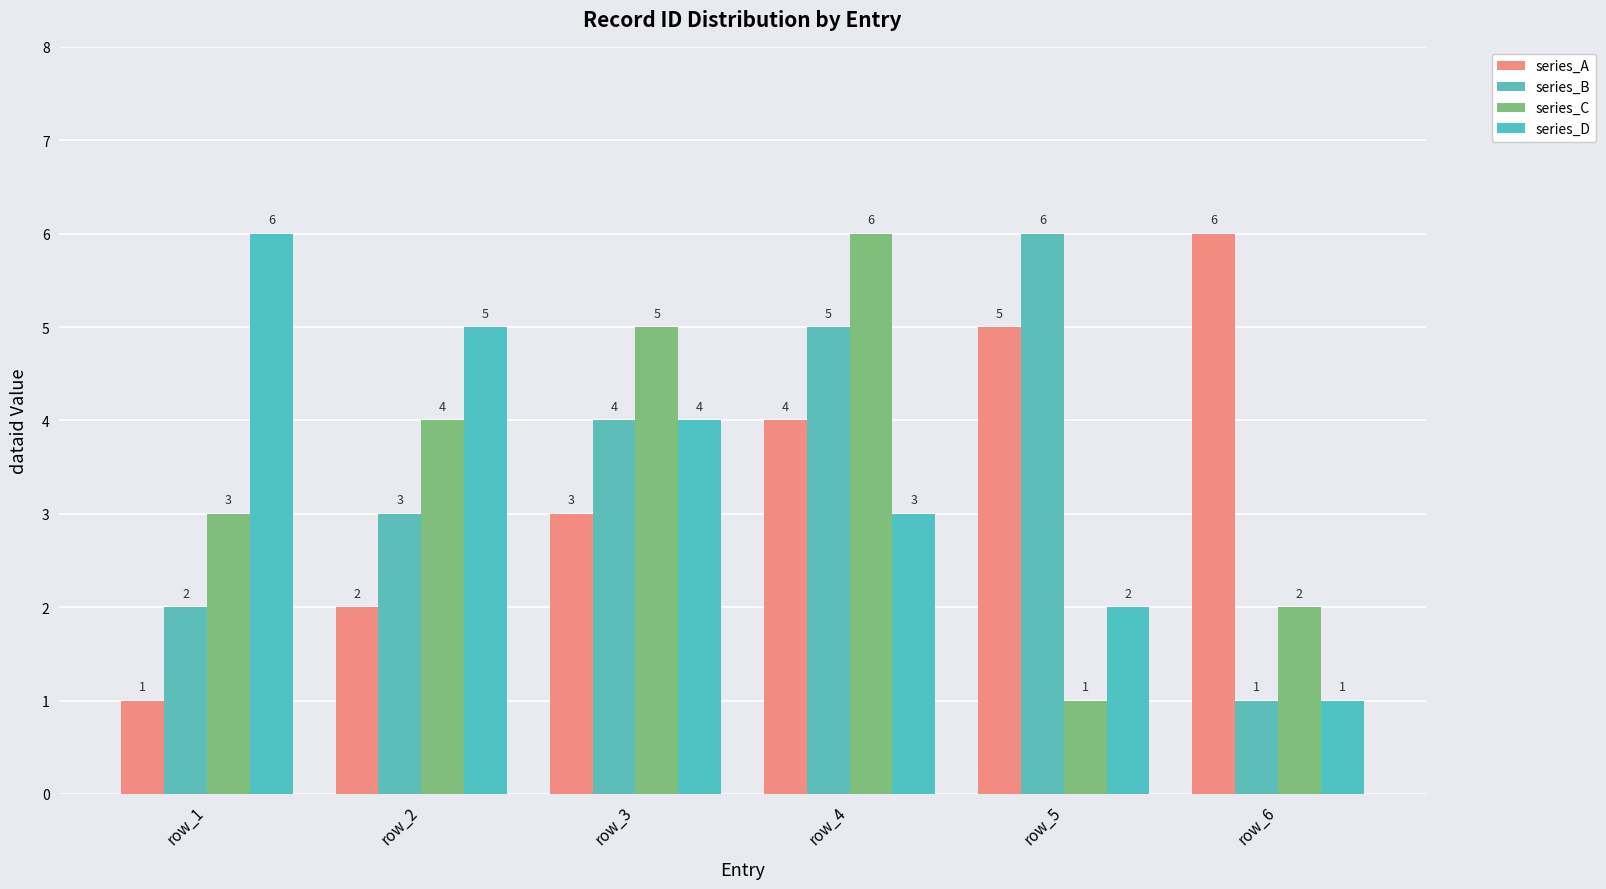

How many series_A values are between 2 and 5?

4